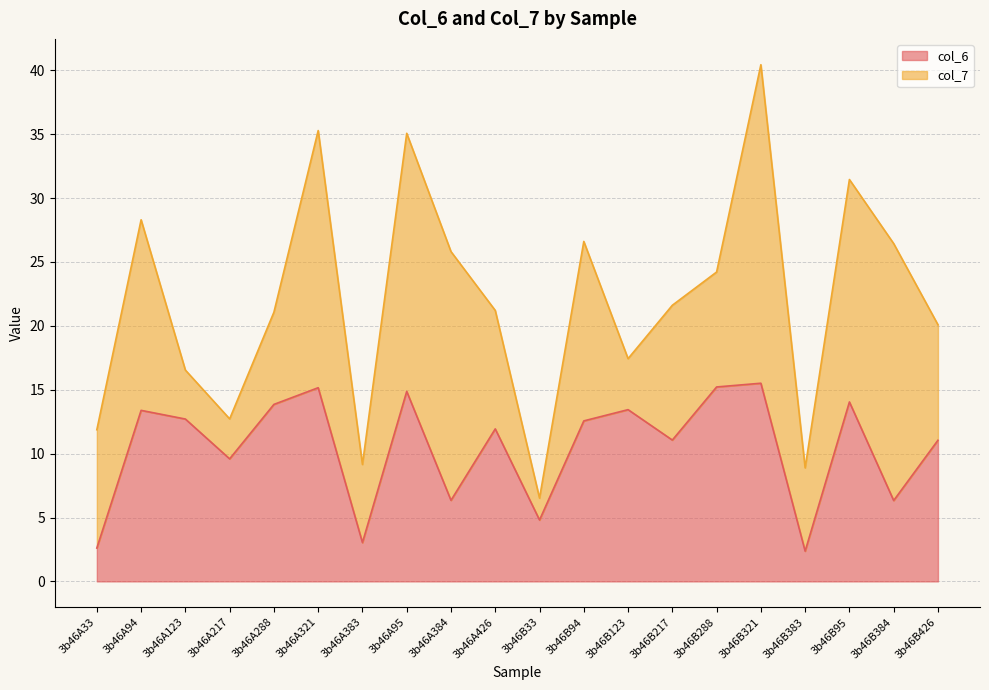

What is the maximum value for col_6?

15.5